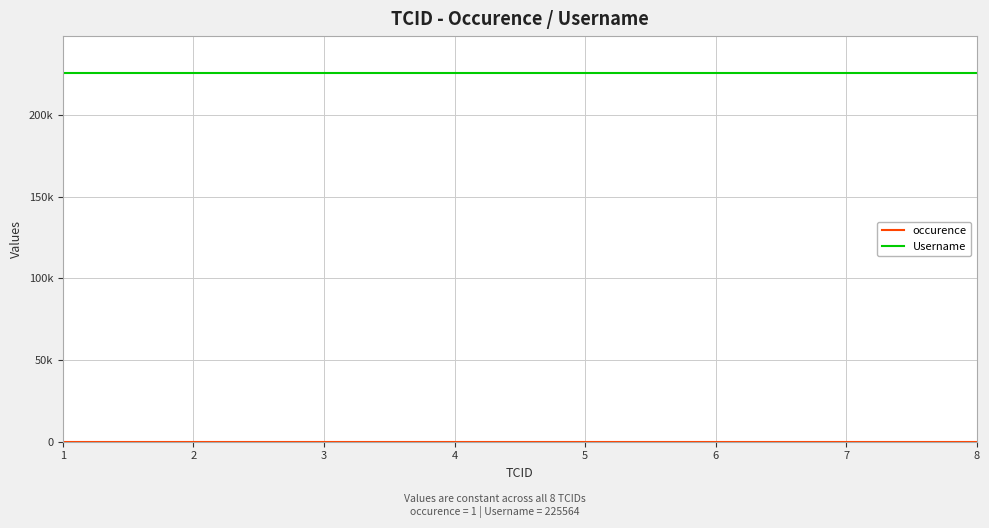

Which series has the widest spread of values?

occurence